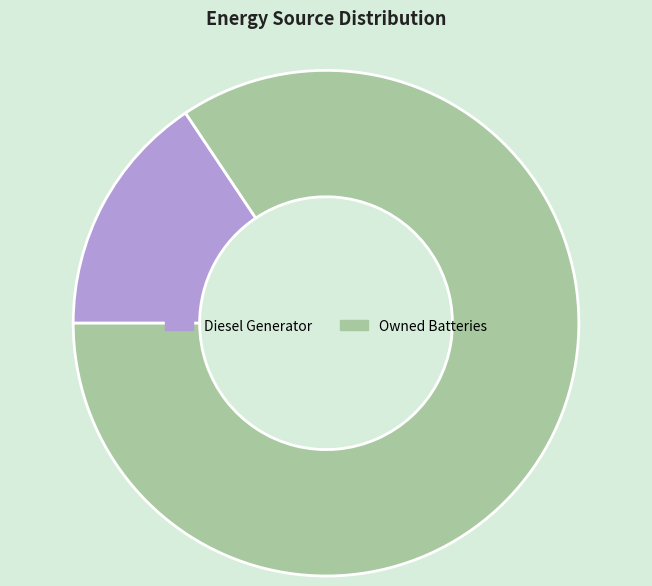

Between Diesel Generator and Owned Batteries, which is larger?

Owned Batteries